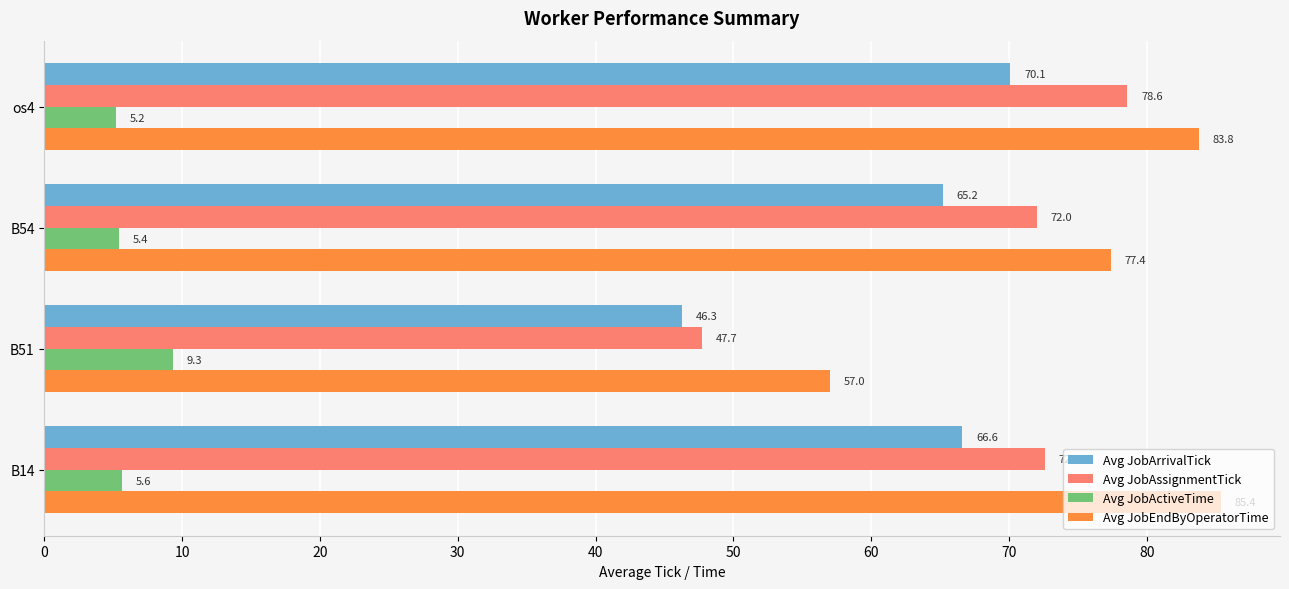

What is the difference between the highest and lowest values at B54?

72.0